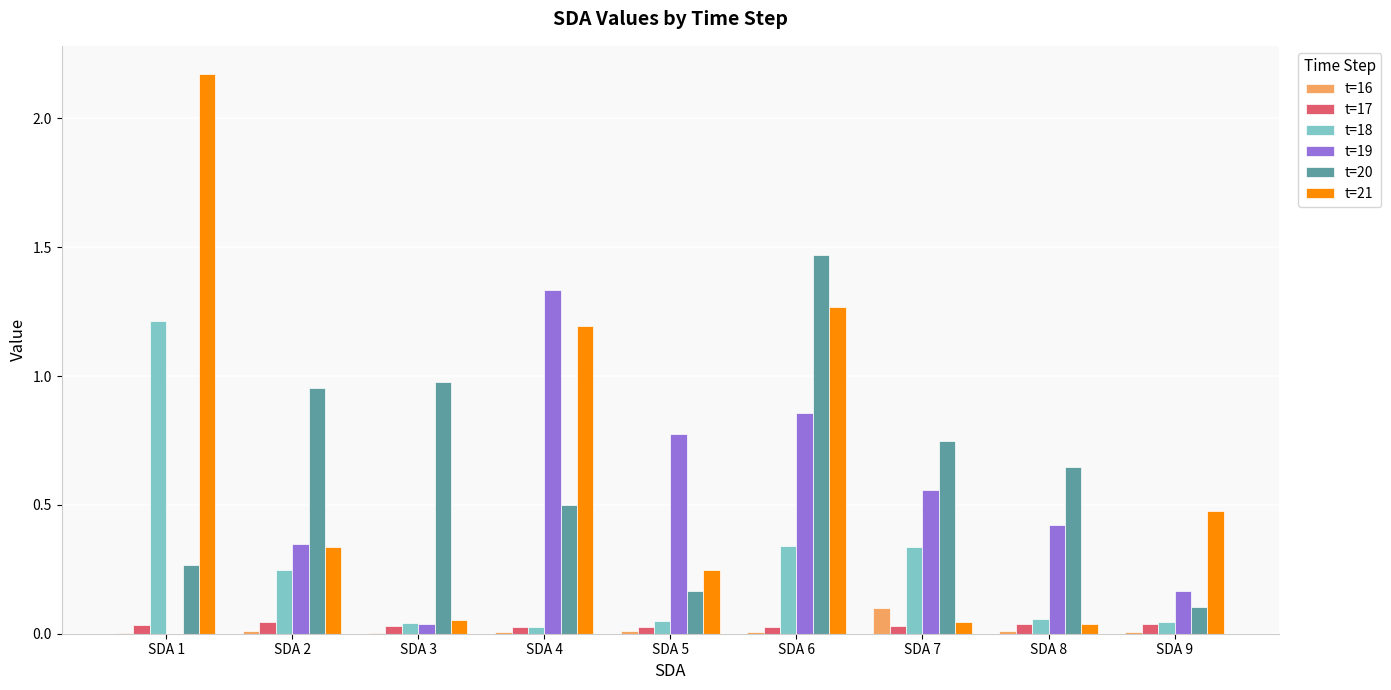

True or false: t=16 has a value of 0.1 at SDA 7.

True